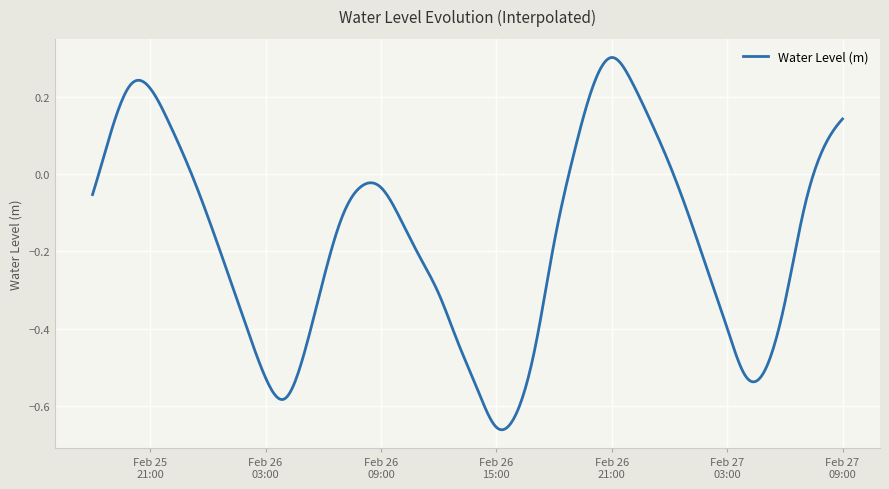

Does the chart display data point markers on the line(s)?

No